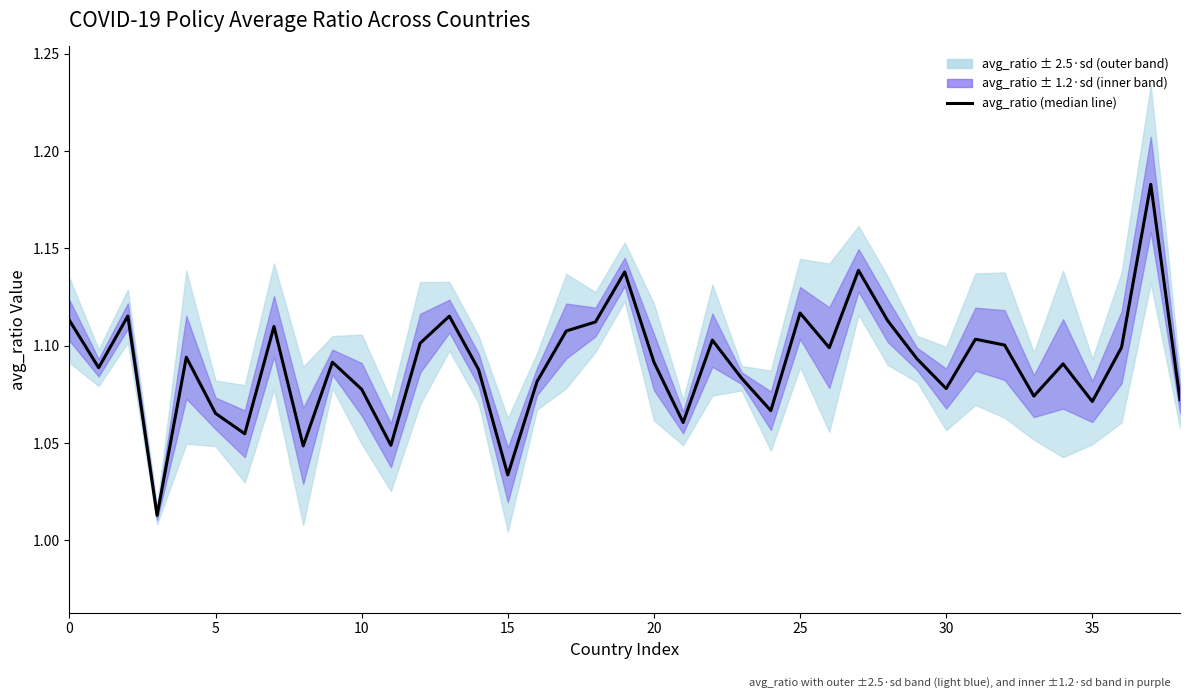

Does the chart display data point markers on the line(s)?

No